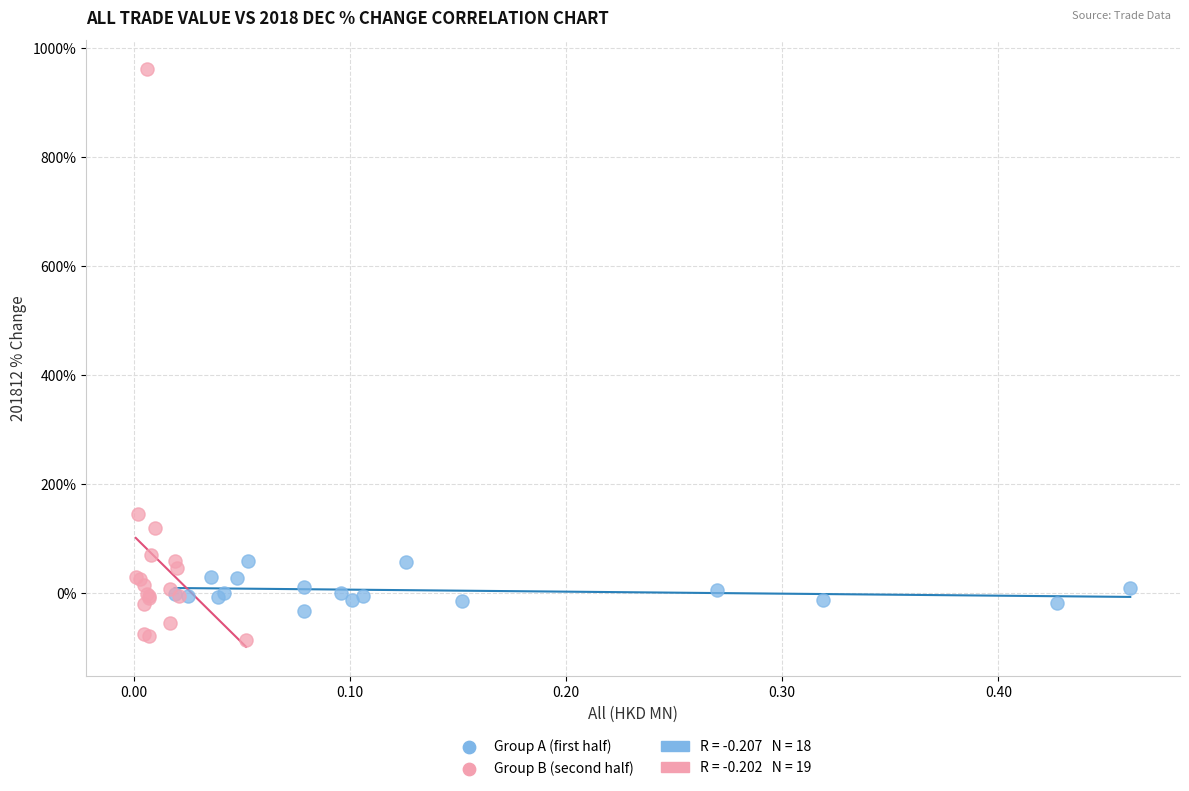

Which series reaches the maximum Y coordinate?

Group B (second half)